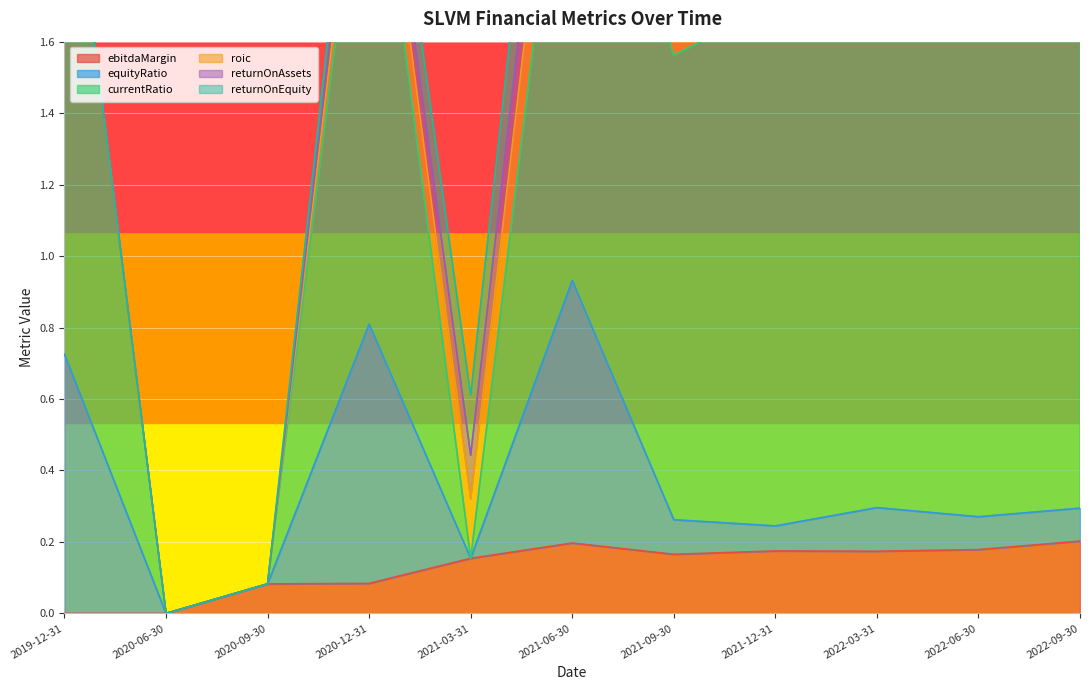

What is the label of the 10th point from the left?

2022-06-30